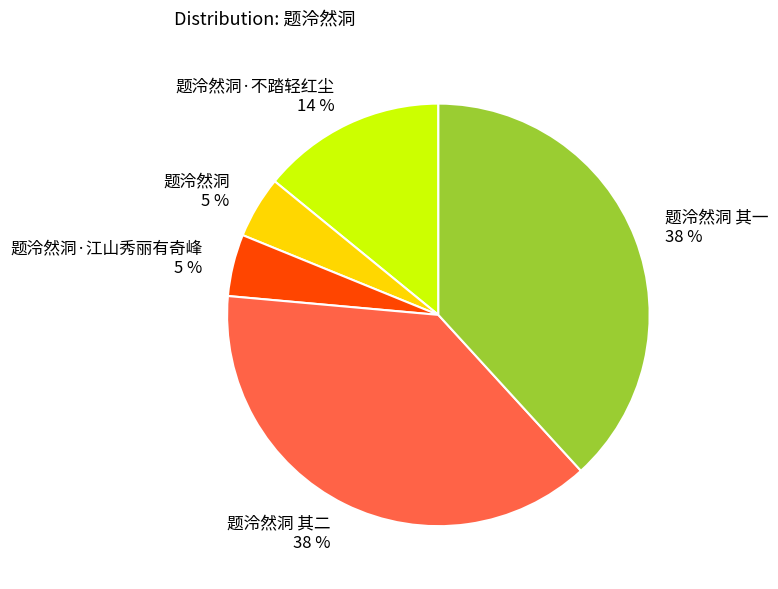

Is the sum of 题泠然洞 5 % and 题泠然洞·江山秀丽有奇峰 5 % greater than half?

No